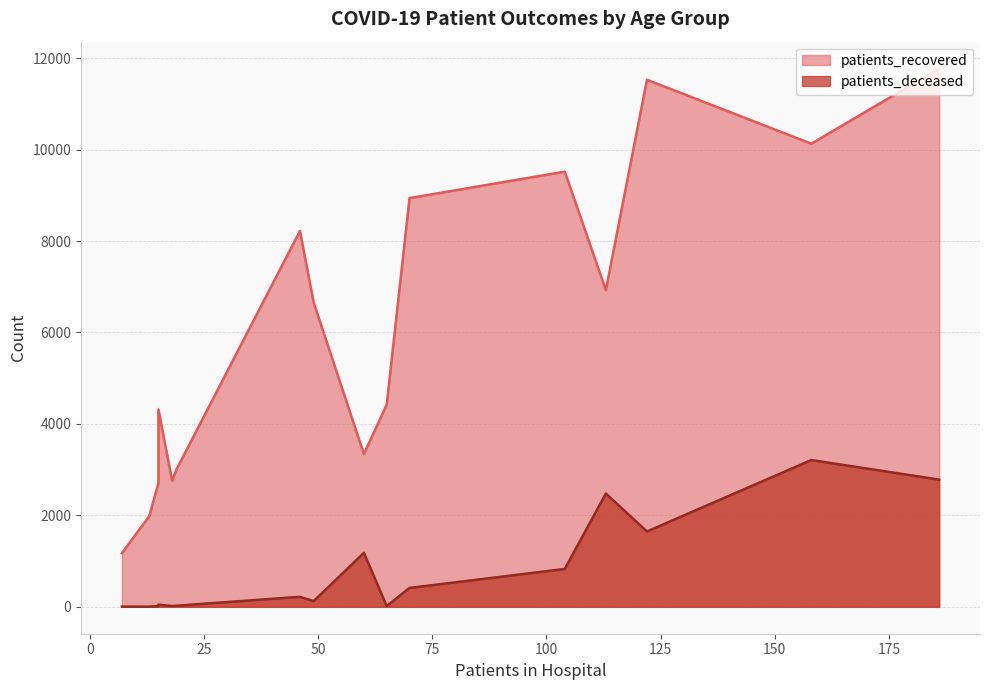

The patients_deceased series shows 1209 at 65 - 69. True or false?

False